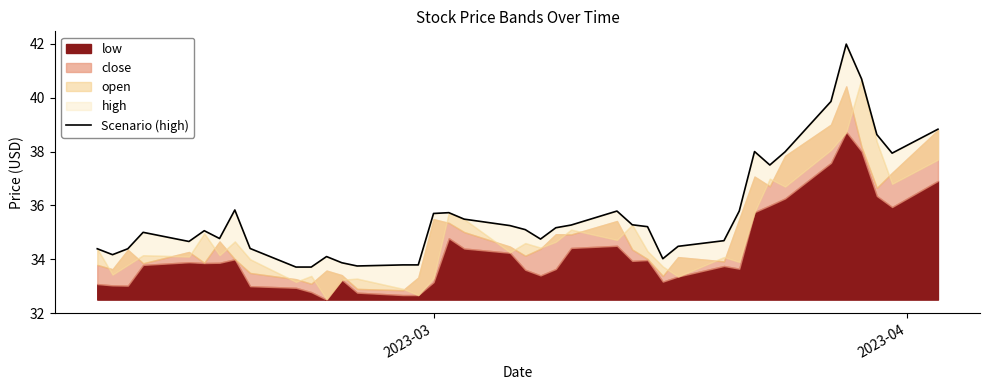

What is the average value?

35.7